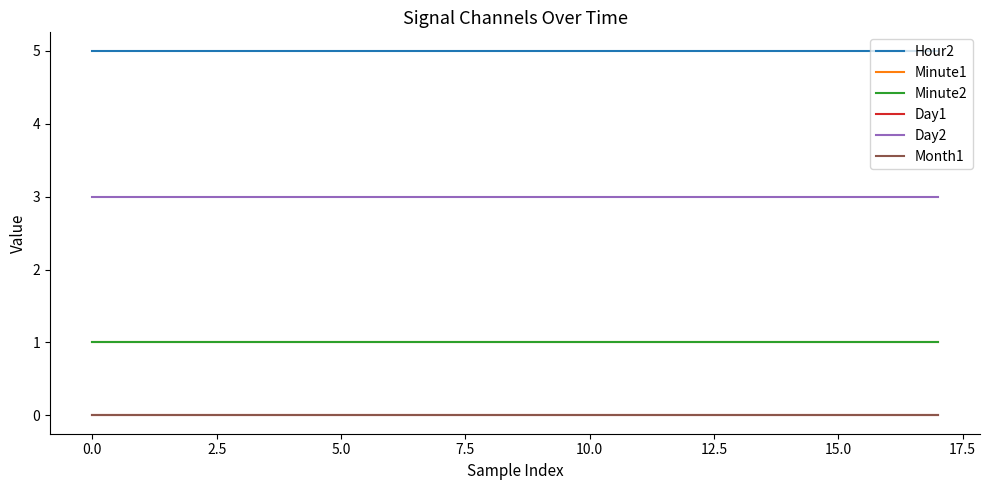

Does the chart display data point markers on the line(s)?

No